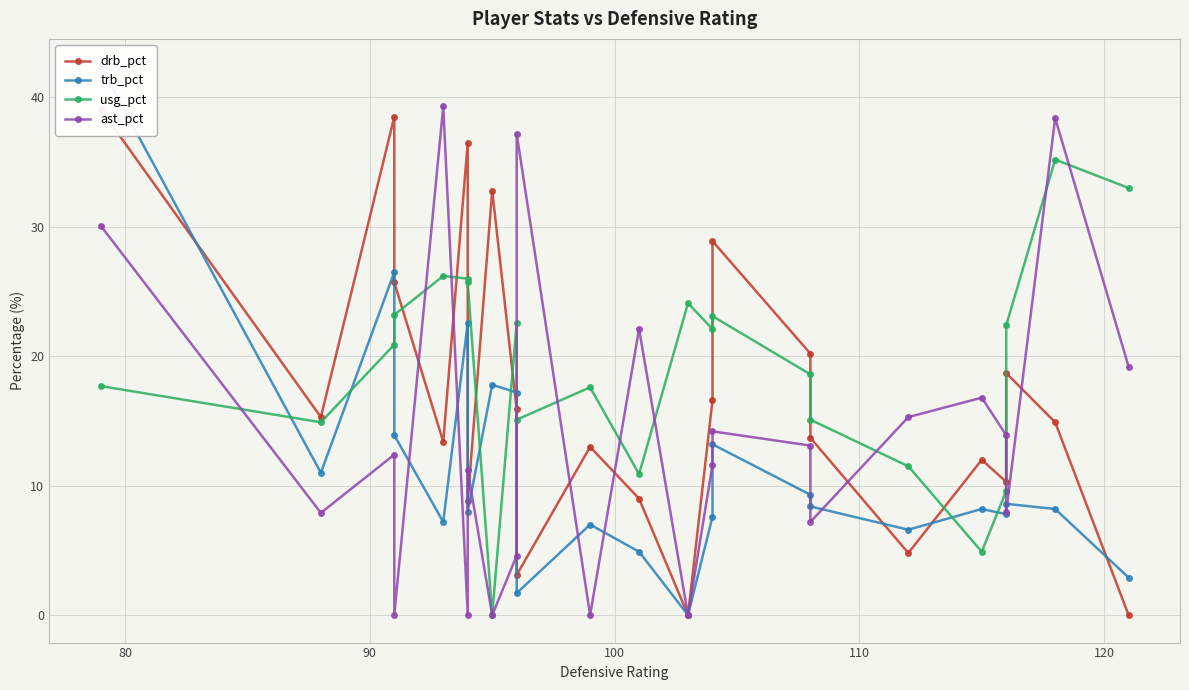

Count the number of categories in the chart.

23